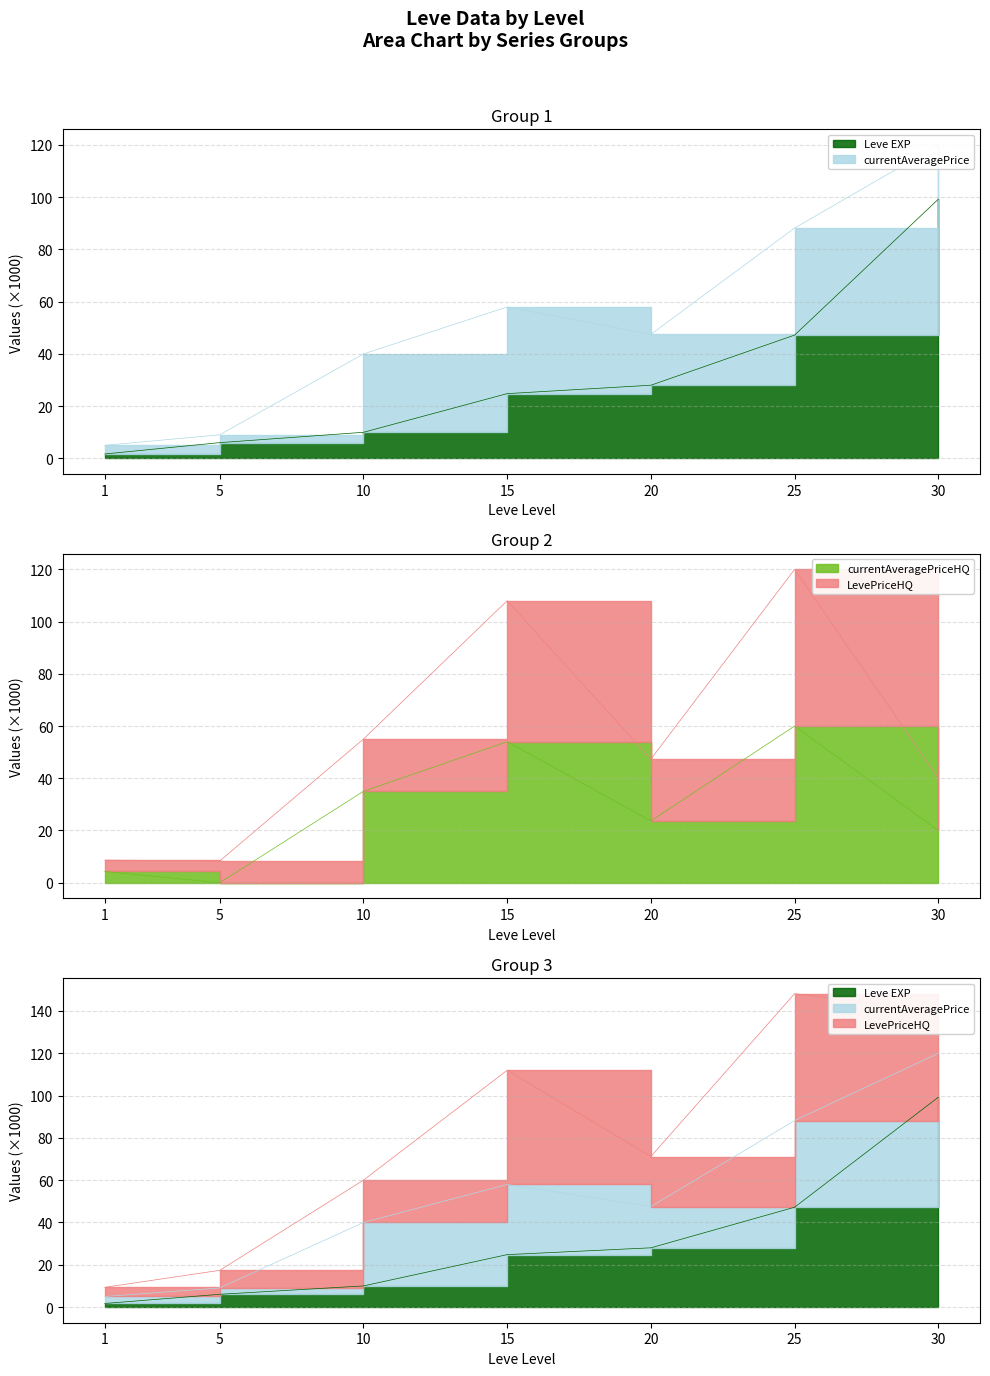

Which category has the highest value across all series?

25